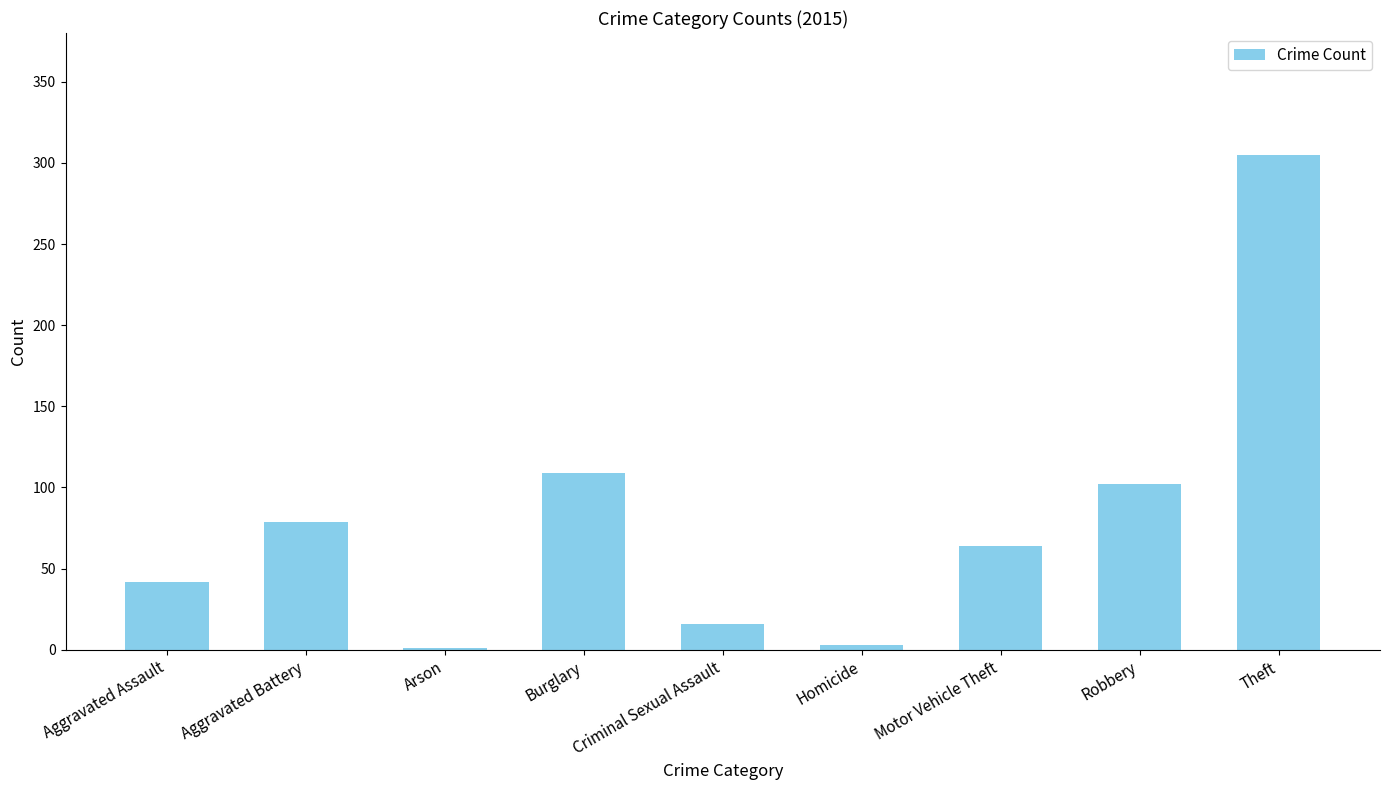

At which label is the value closest to 153?

Burglary